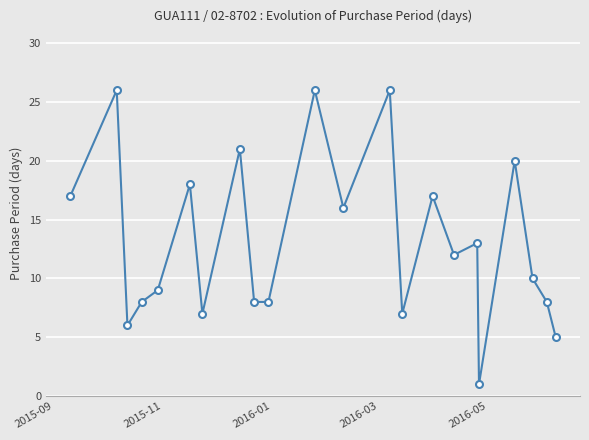

How many lines are shown in the chart?

1